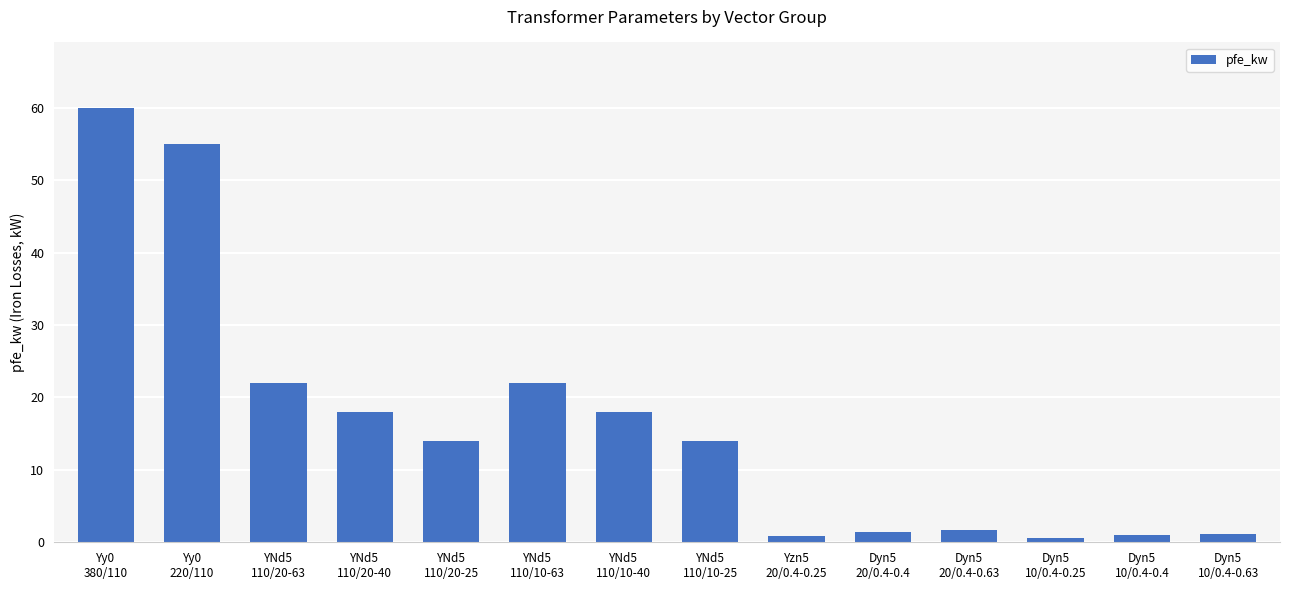

What is the greatest value displayed?

60.0